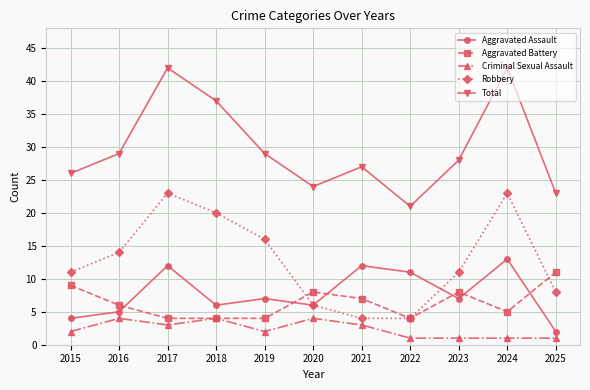

The Total series shows 68 at 2024. True or false?

False